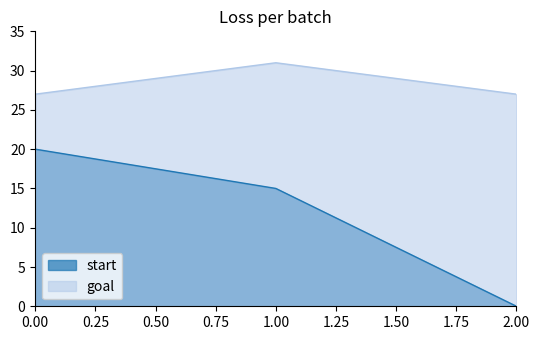

Count the goal values in the range 27 to 31.

3